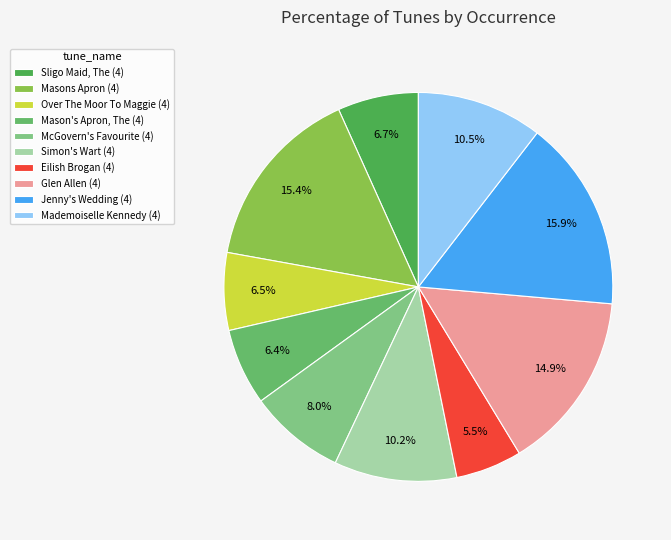

Is it true that Over The Moor To Maggie (4) is 6% of the pie?

True